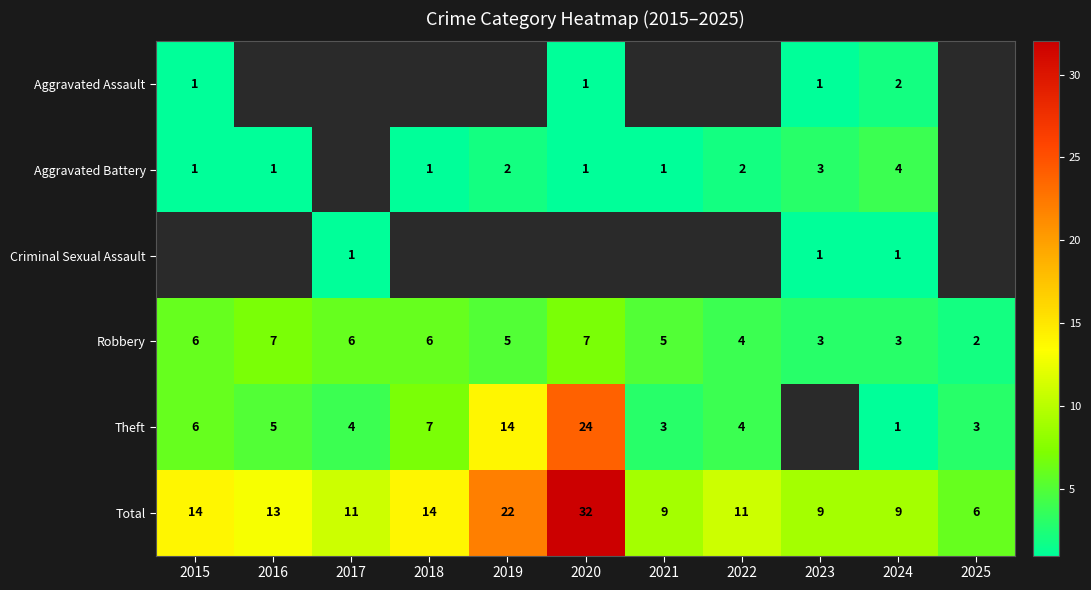

What is the sum of the Robbery values at 2019 and 2017?

11